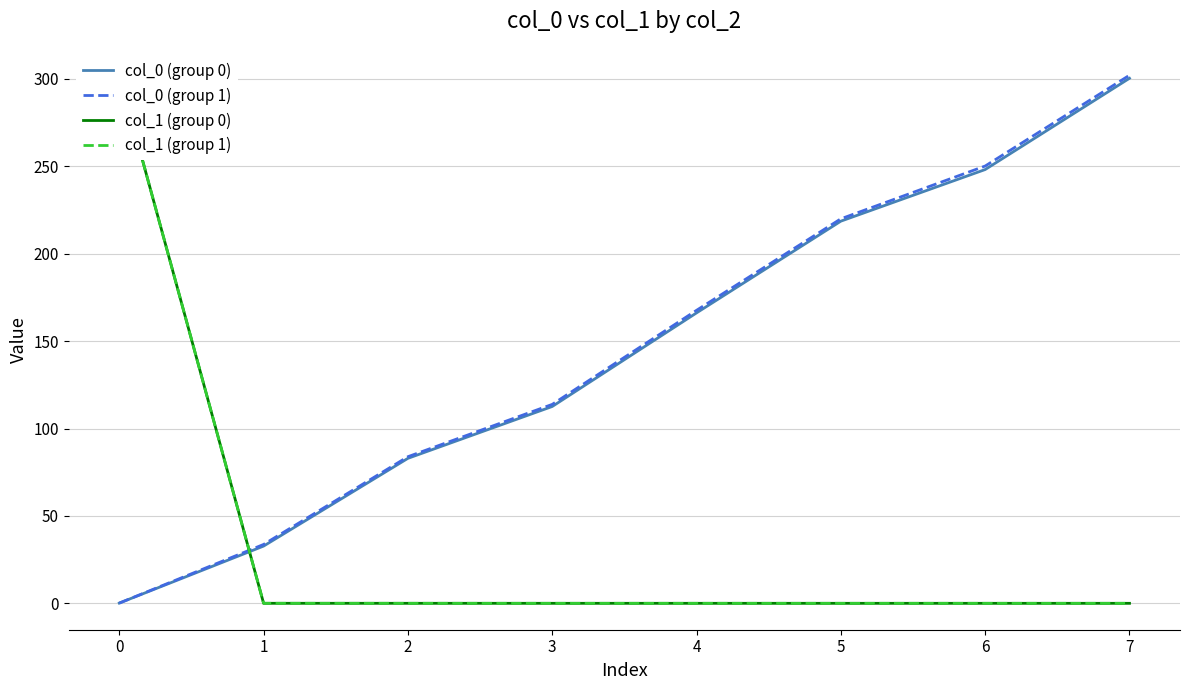

Count the number of data series in this chart.

4